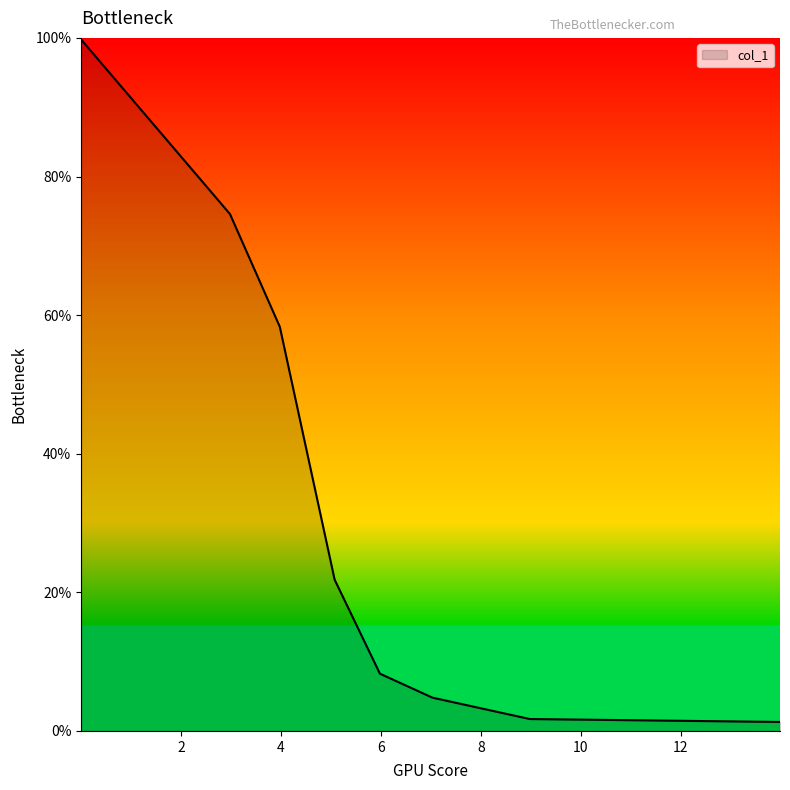

What is the difference between the maximum and minimum values?

98.5